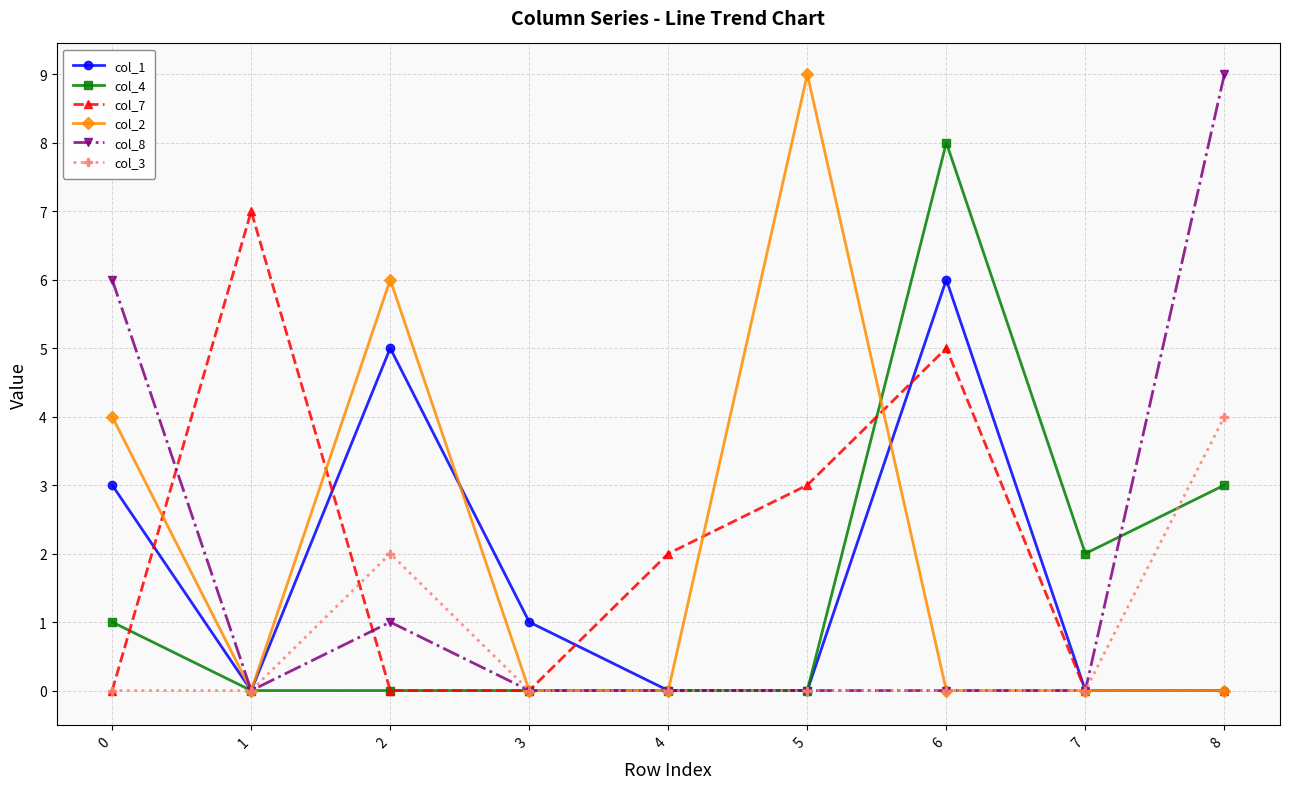

Is the value of col_2 at 2 greater than the value of col_4 at 7?

Yes